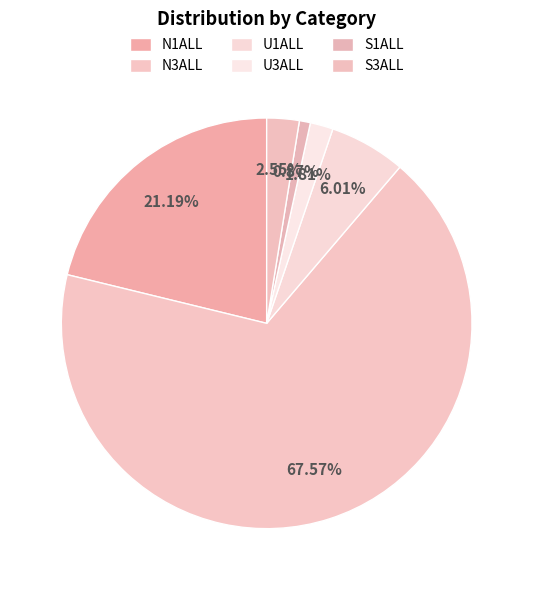

Is N3ALL the majority of the pie?

Yes